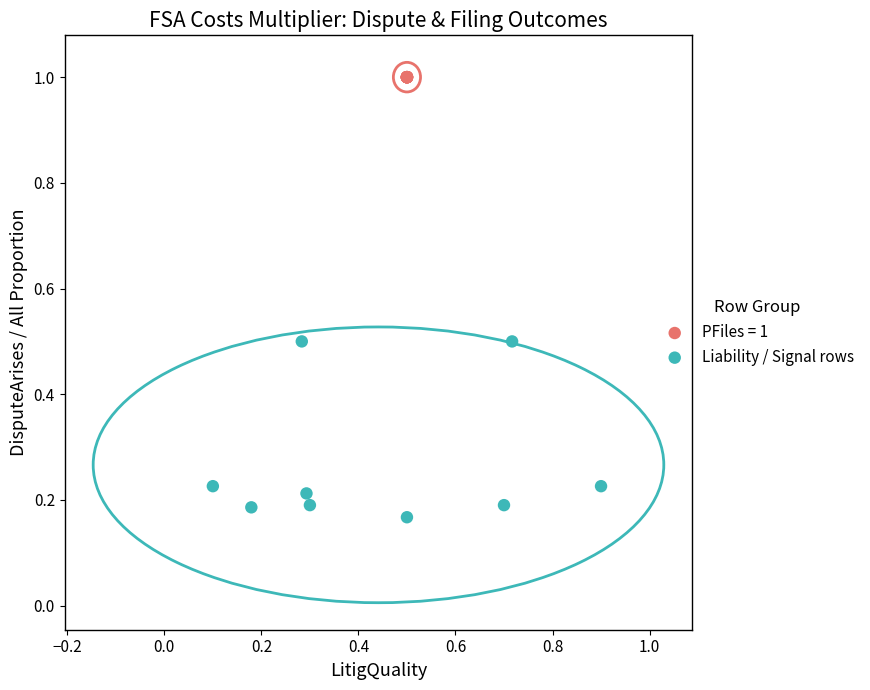

Which series reaches the minimum Y coordinate?

Liability / Signal rows